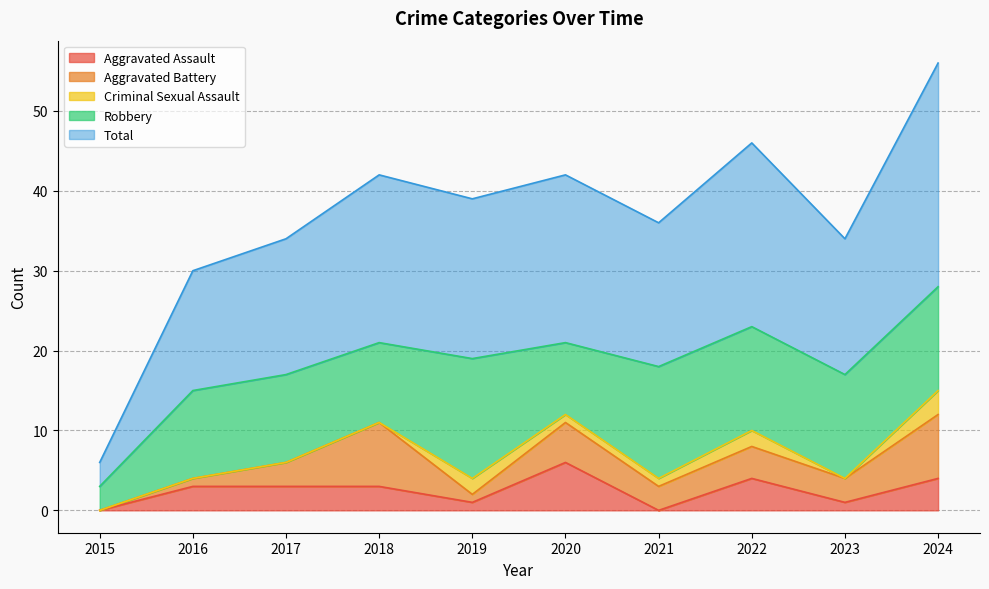

Reading right to left, extract all data points from this chart.

Aggravated Assault: 2024=4	2023=1	2022=4	2021=0	2020=6	2019=1	2018=3	2017=3	2016=3	2015=0
Aggravated Battery: 2024=8	2023=3	2022=4	2021=3	2020=5	2019=1	2018=8	2017=3	2016=1	2015=0
Criminal Sexual Assault: 2024=3	2023=0	2022=2	2021=1	2020=1	2019=2	2018=0	2017=0	2016=0	2015=0
Robbery: 2024=13	2023=13	2022=13	2021=14	2020=9	2019=15	2018=10	2017=11	2016=11	2015=3
Total: 2024=28	2023=17	2022=23	2021=18	2020=21	2019=20	2018=21	2017=17	2016=15	2015=3